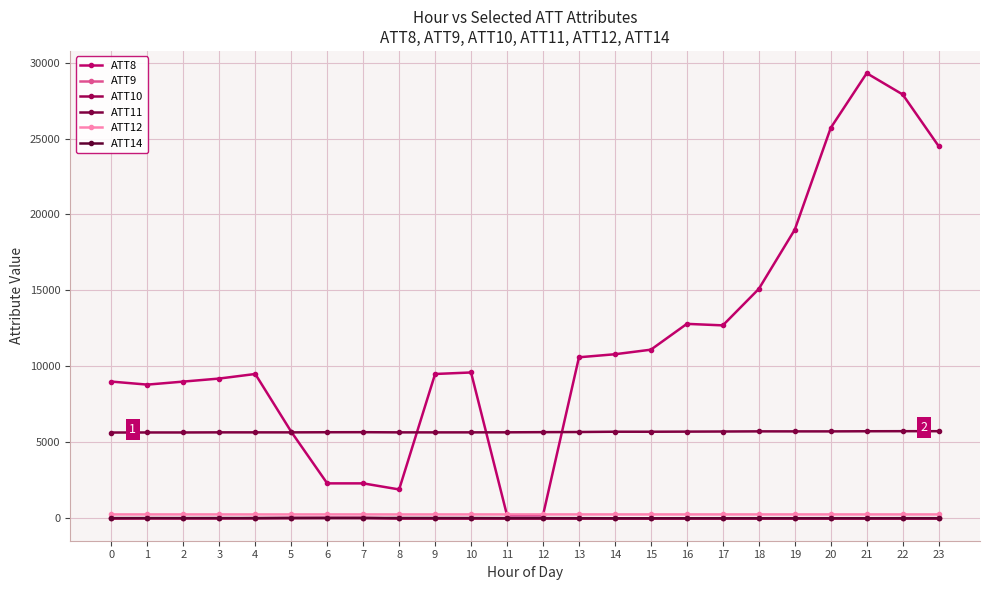

What is the greatest value displayed?

29300.0